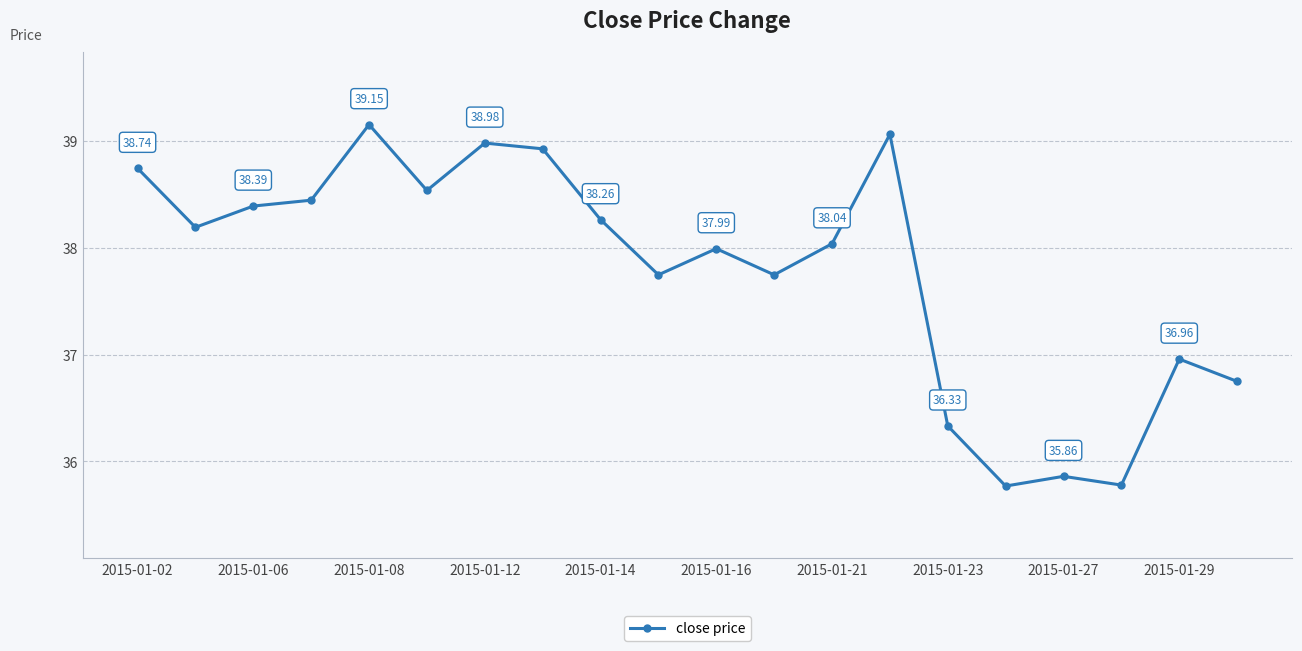

What is the smallest value displayed?

35.8